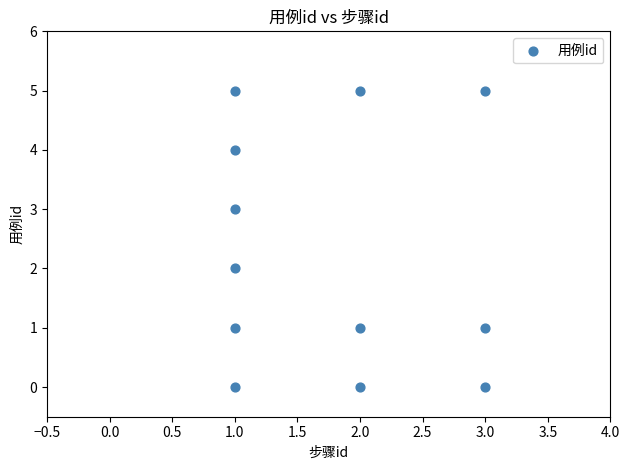

What is the range of Y values (max minus min)?

5